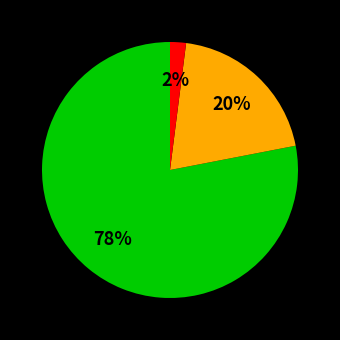

Is there any slice that represents more than half of the pie?

Yes